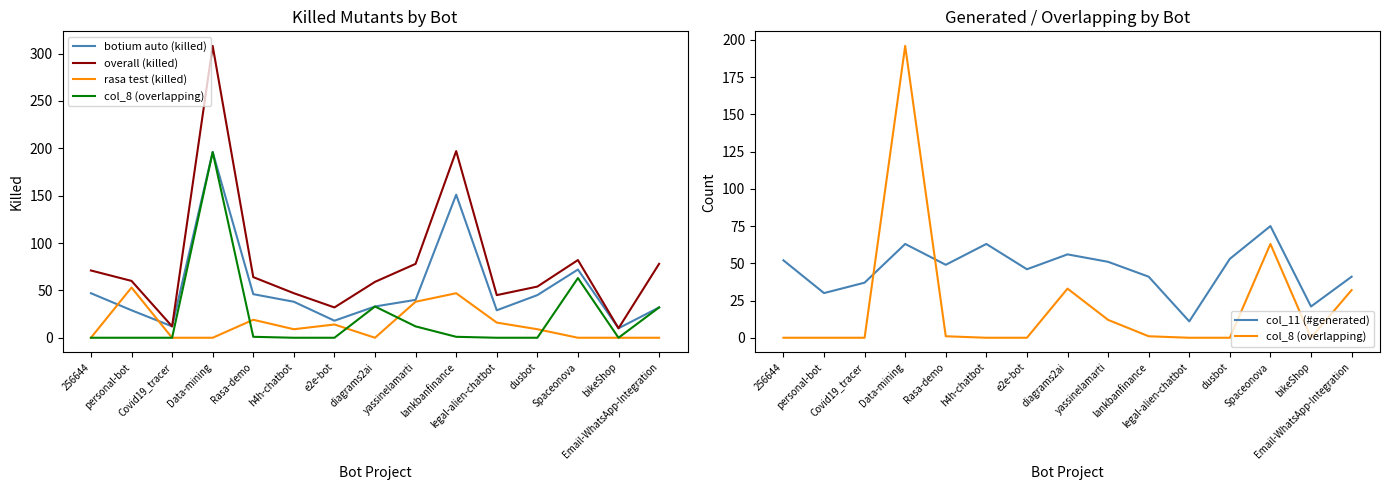

Where does the botium auto (killed) series first go above 38?

256644